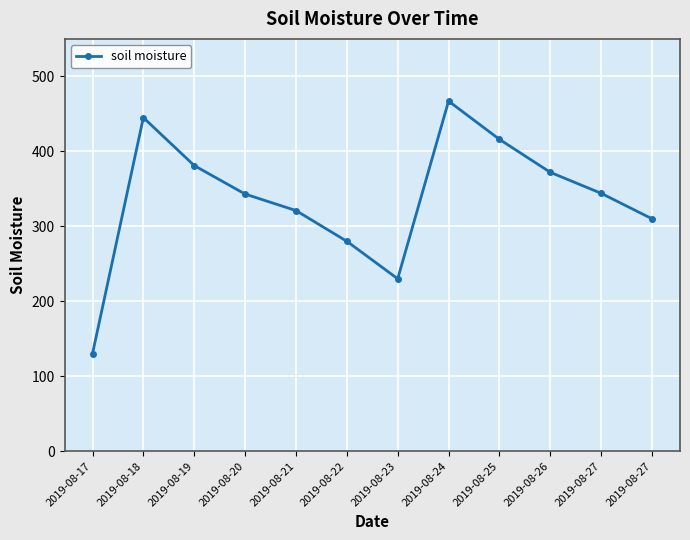

How many categories are shown in the chart?

12